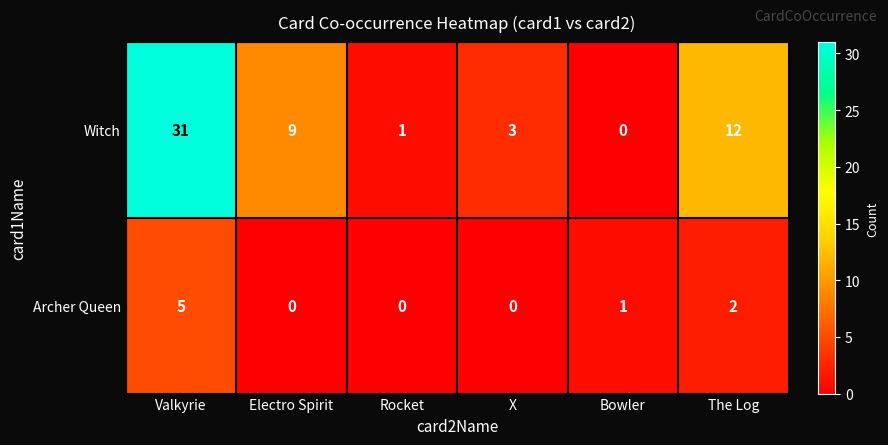

At how many categories does at least one series exceed 0?

6